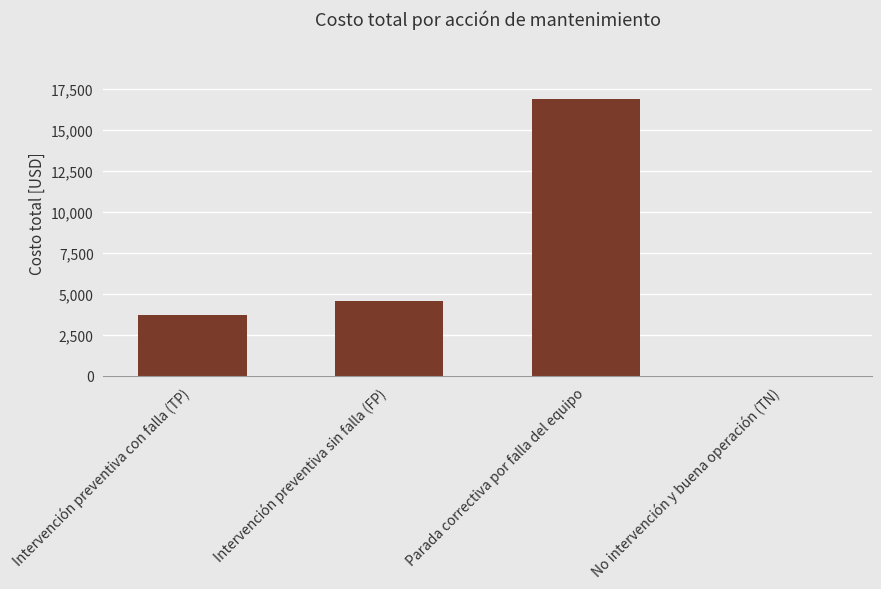

At which category does the chart reach its peak across all series?

Parada correctiva por falla del equipo